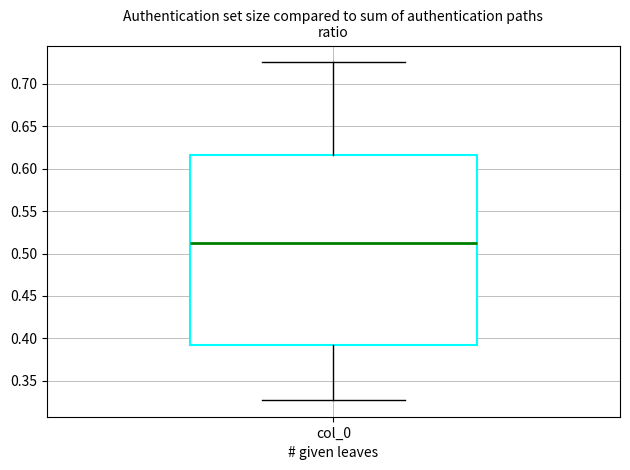

Transcribe this box plot: give where the median line is, the range the box spans, and where the two whiskers end, as read against the y-axis. The values are not printed on the chart, so give them approximately, as read against the axis.

median 0.510, box 0.390 to 0.615, whiskers 0.330 to 0.725